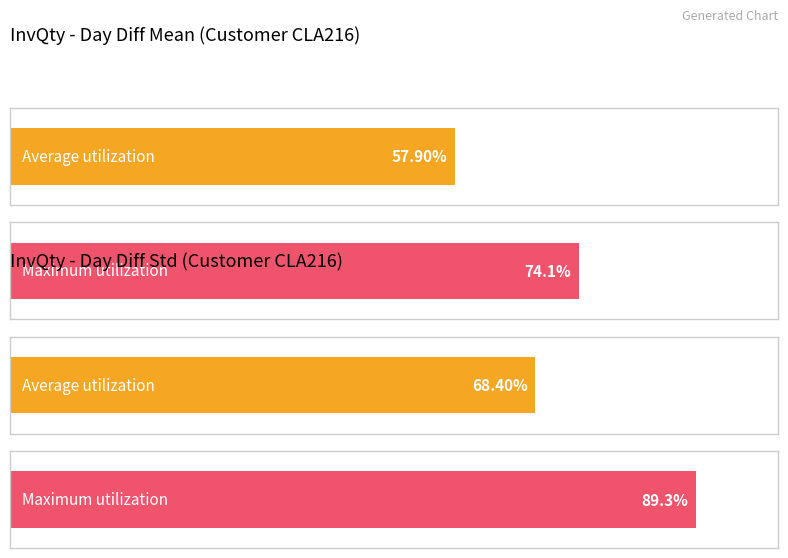

At 5, list the series in order from smallest to largest.

Average utilization, Maximum utilization